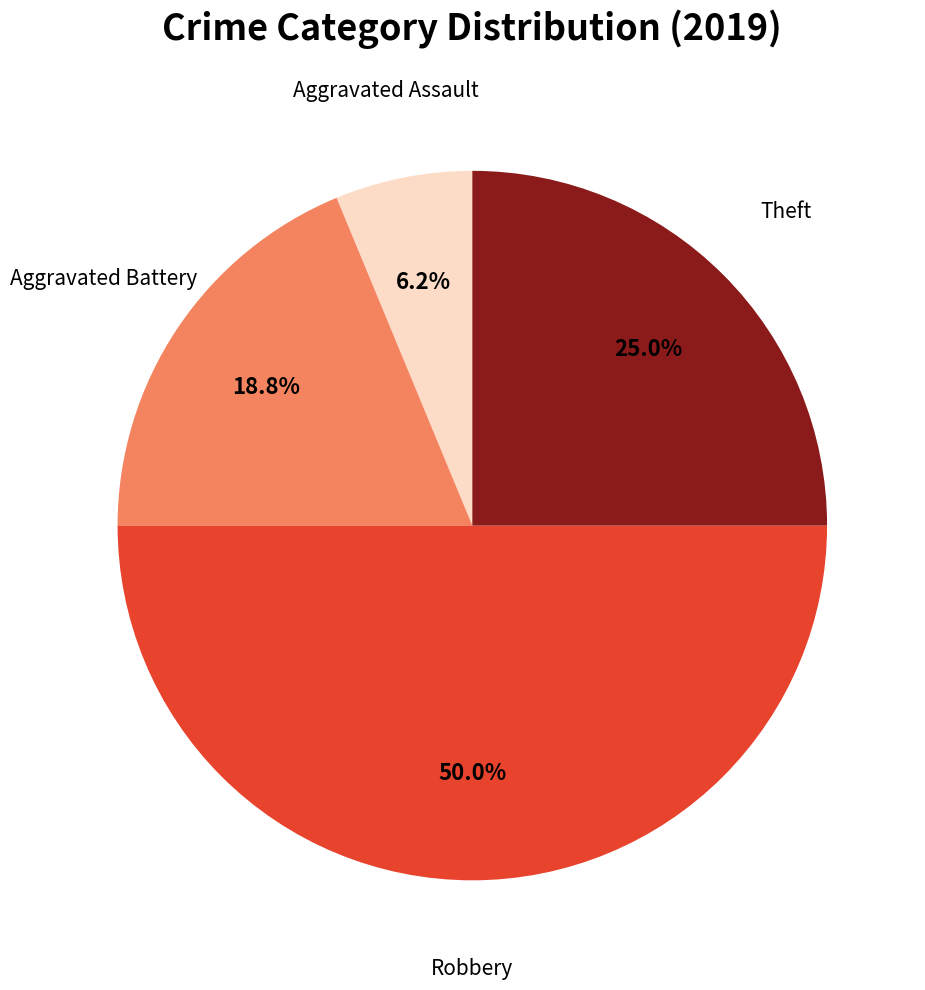

Rank the categories by value from lowest to highest.

Aggravated Assault, Aggravated Battery, Theft, Robbery